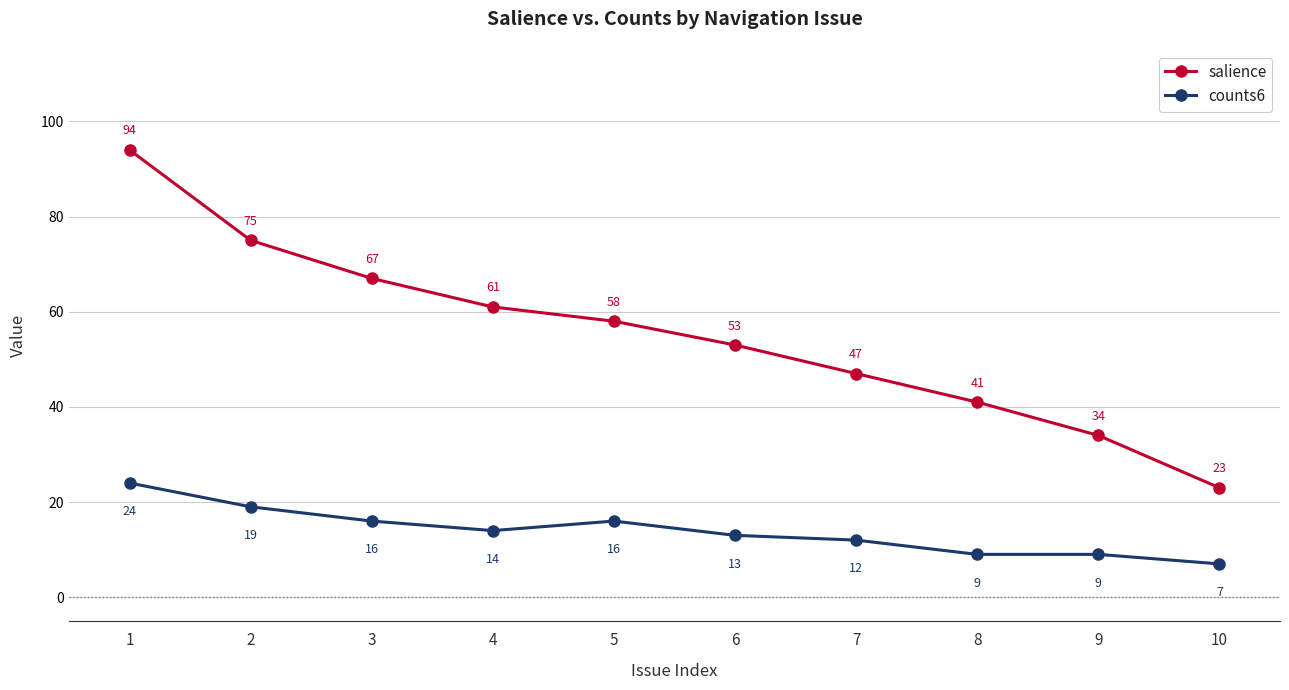

Reading left to right, transcribe all the data shown in this chart.

salience: 1=94	2=75	3=67	4=61	5=58	6=53	7=47	8=41	9=34	10=23
counts6: 1=24	2=19	3=16	4=14	5=16	6=13	7=12	8=9	9=9	10=7